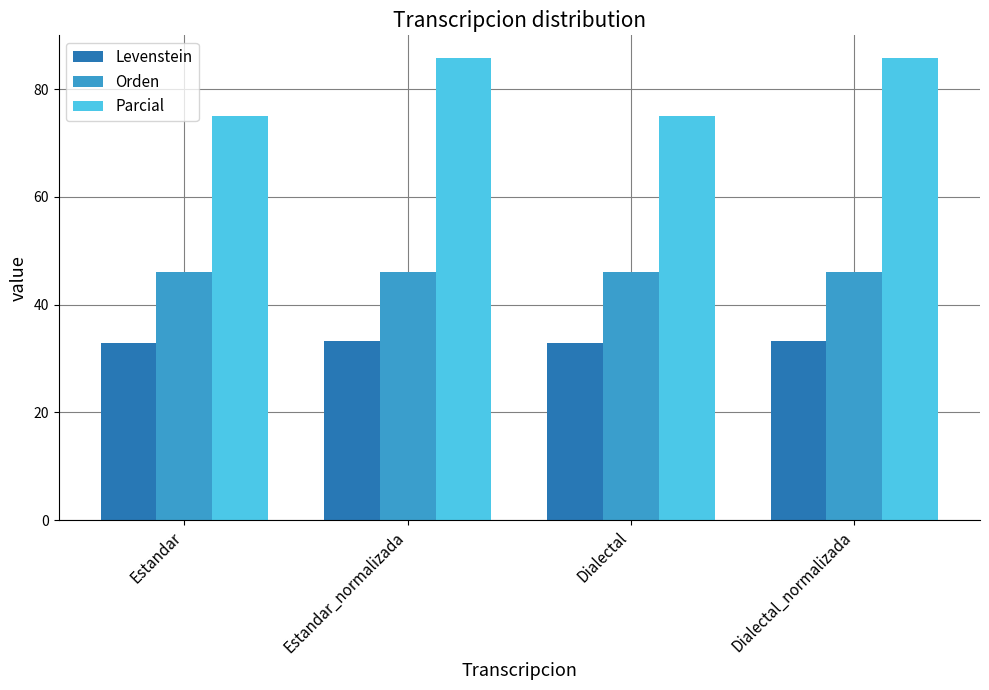

Reading left to right, what are all the values shown in this chart?

Levenstein: 32.8	33.3	32.8	33.3
Orden: 46.0	46.0	46.0	46.0
Parcial: 75.0	85.7	75.0	85.7